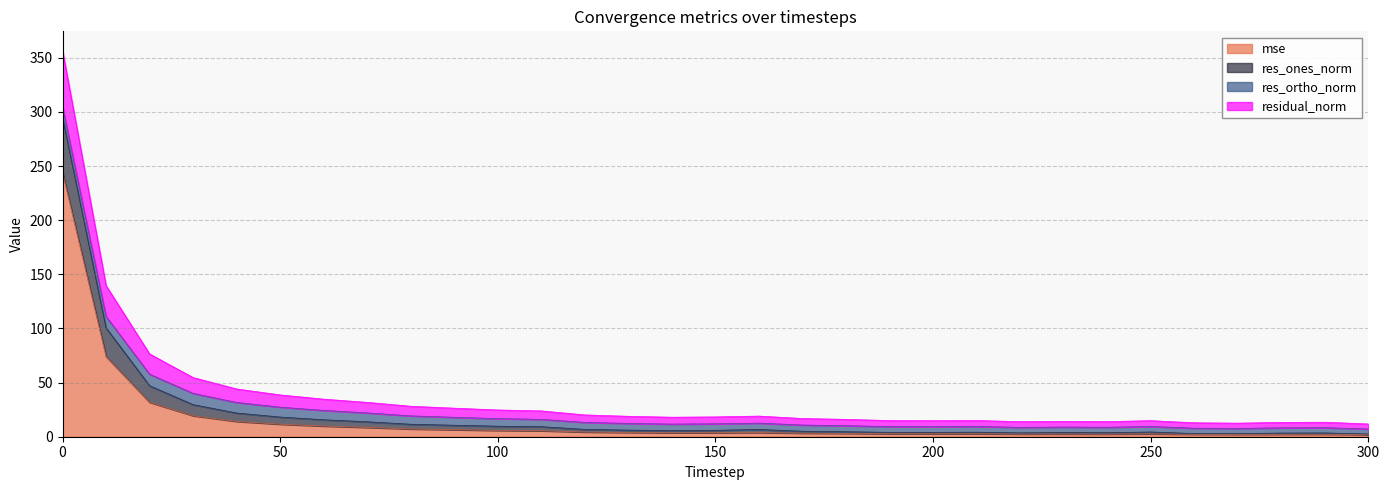

How many categories are shown in the chart?

31